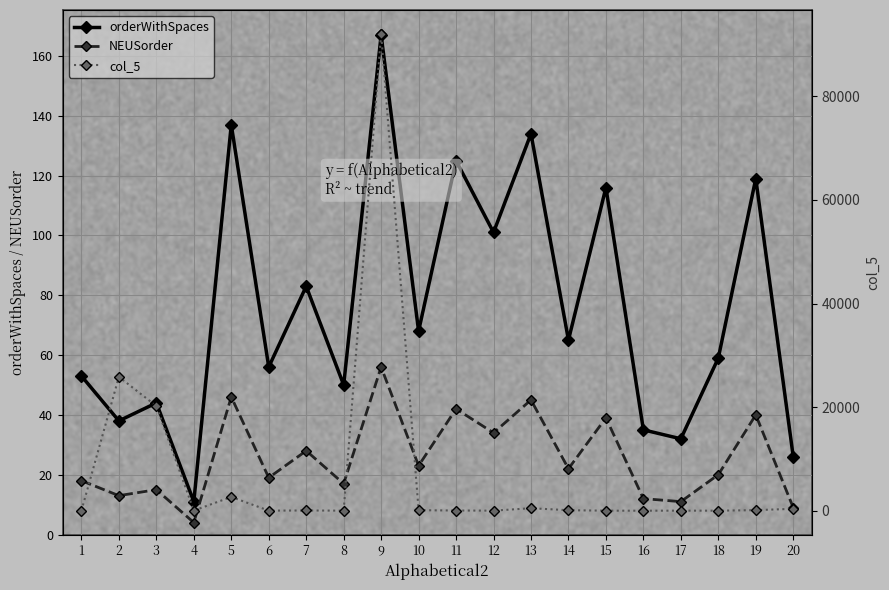

What is the difference between the maximum and minimum values in the NEUSorder series?

52